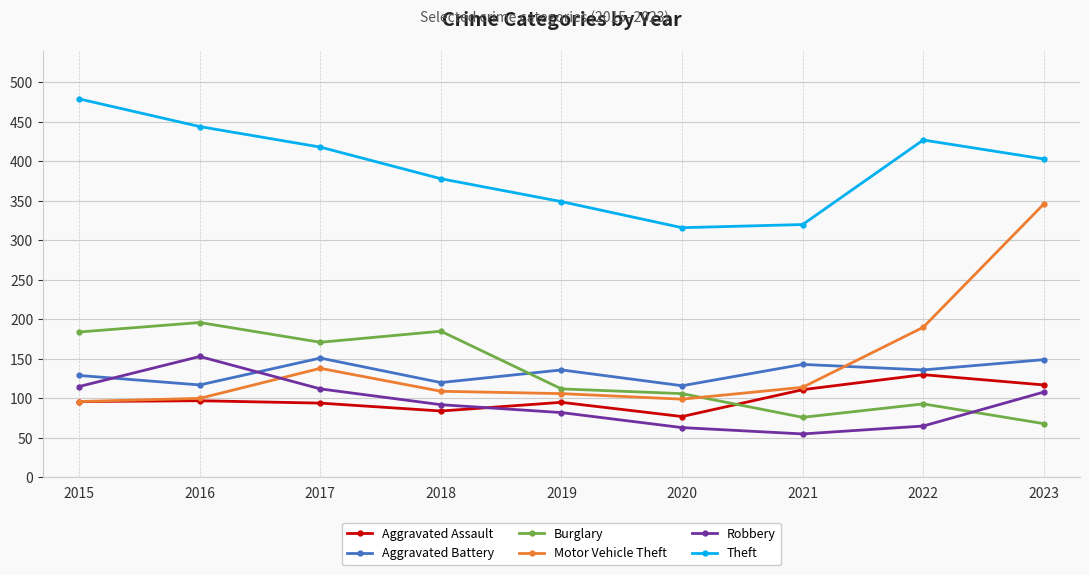

How many times do Aggravated Battery and Motor Vehicle Theft cross each other?

1